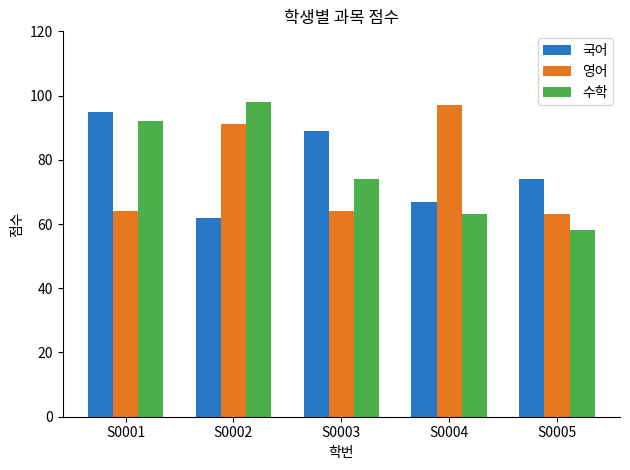

What is the difference between the maximum and minimum values in the 국어 series?

33